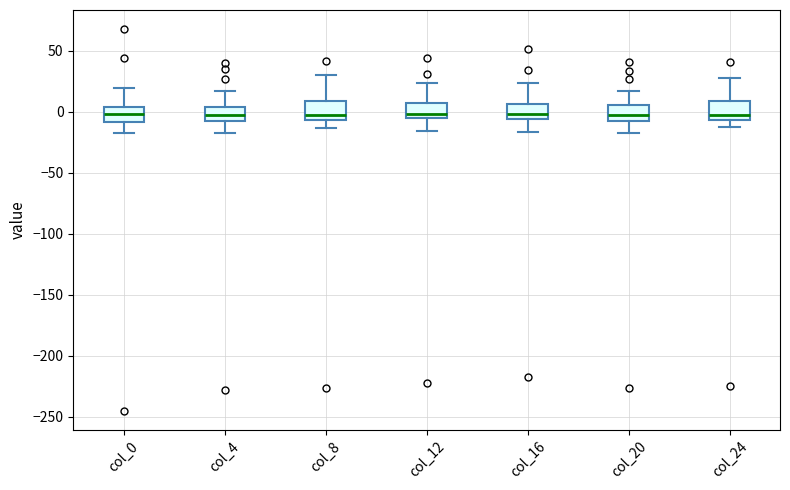

Where does the upper whisker of the box for col_16 end on the y-axis? The values are not printed on the chart, so give them approximately, as read against the axis.

25